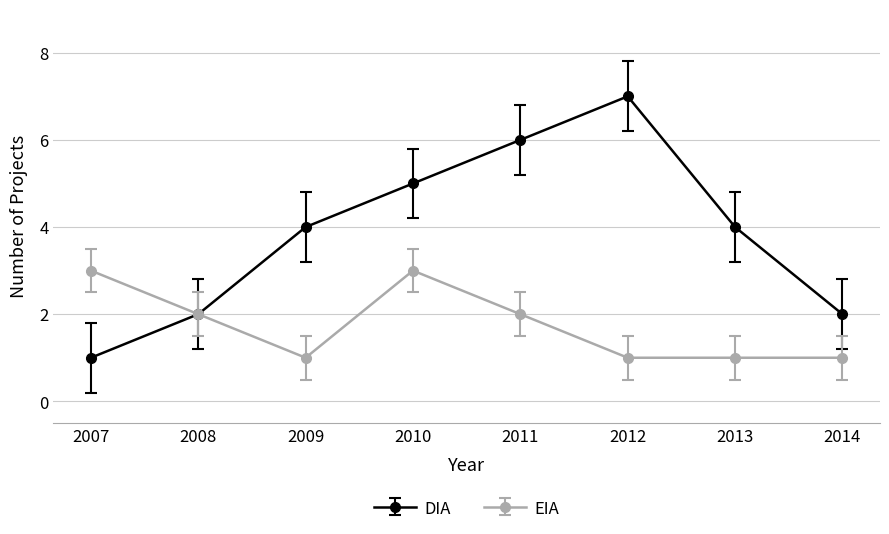

Is this an area chart (filled region under the line)?

No